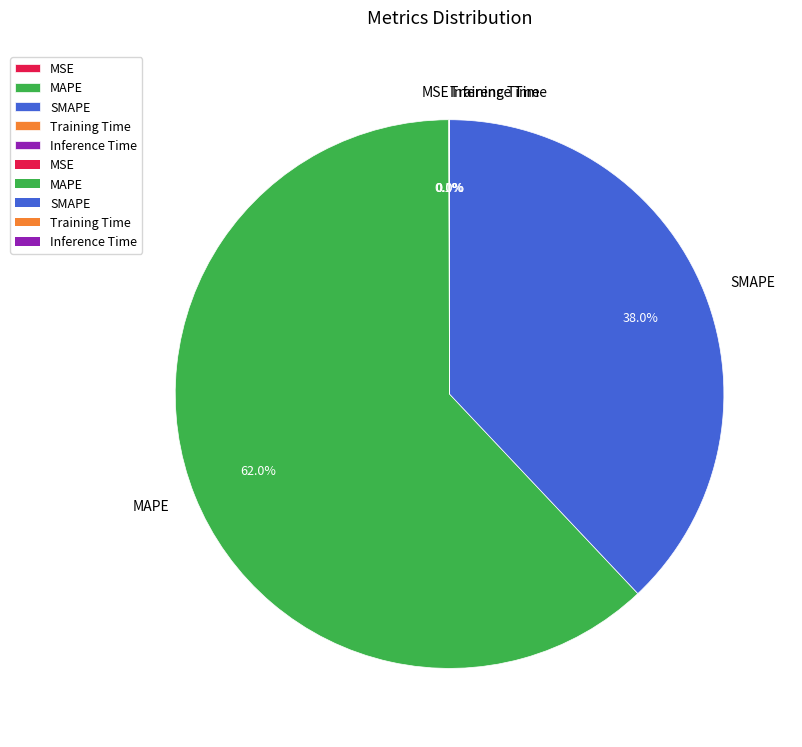

What is the largest slice in the pie chart?

MAPE